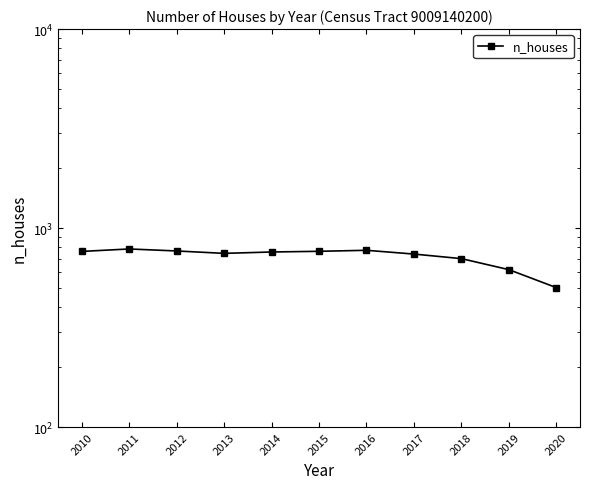

At which category does the chart reach its peak across all series?

2011